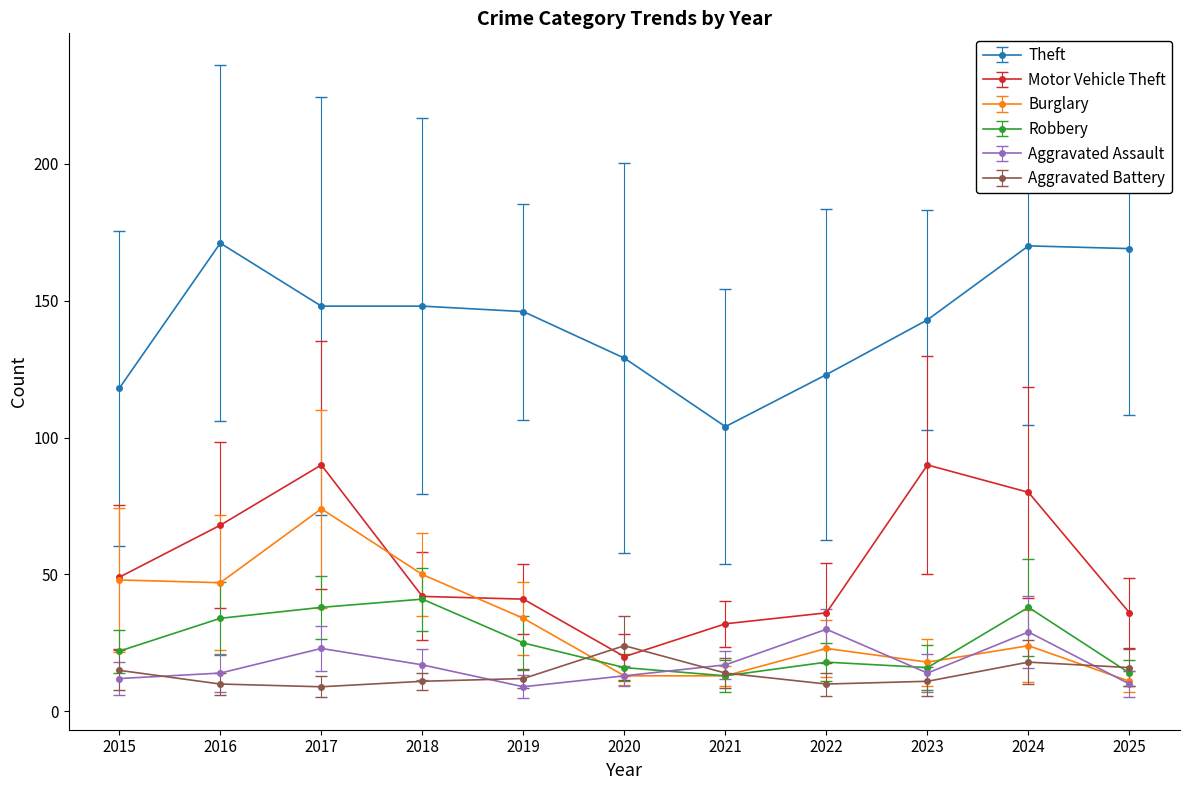

How many lines are shown in the chart?

6